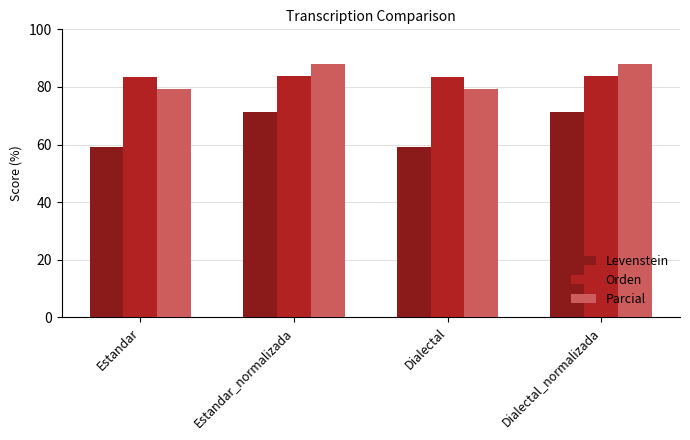

What is the highest value of the Parcial series?

87.8